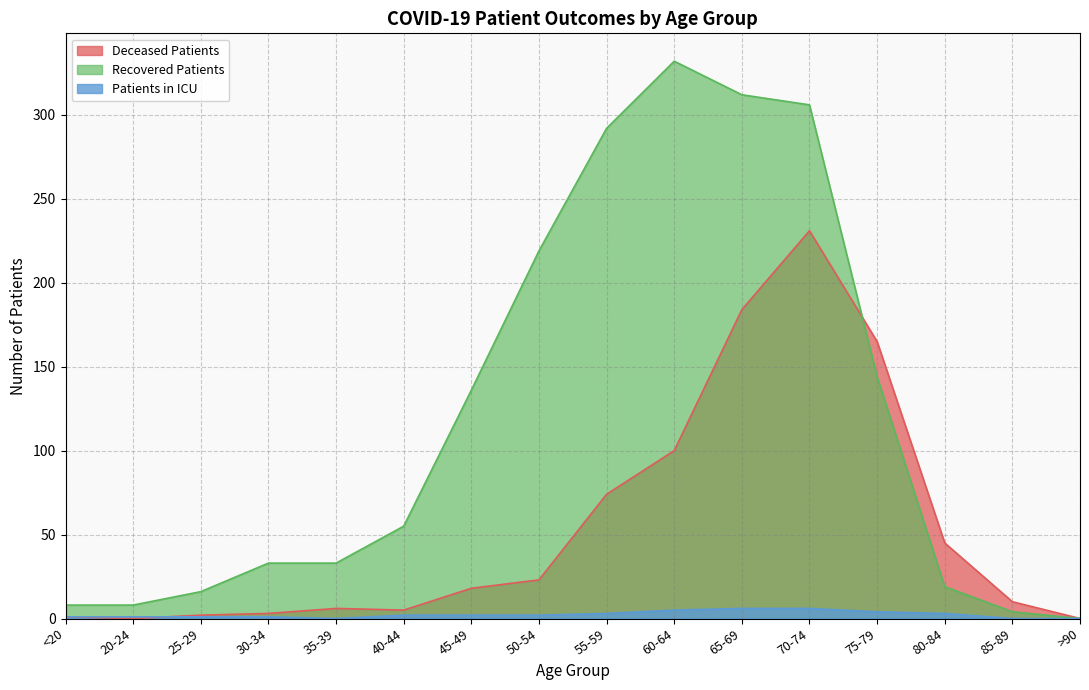

Between 25-29 and 45-49, which series saw the biggest shift?

Recovered Patients